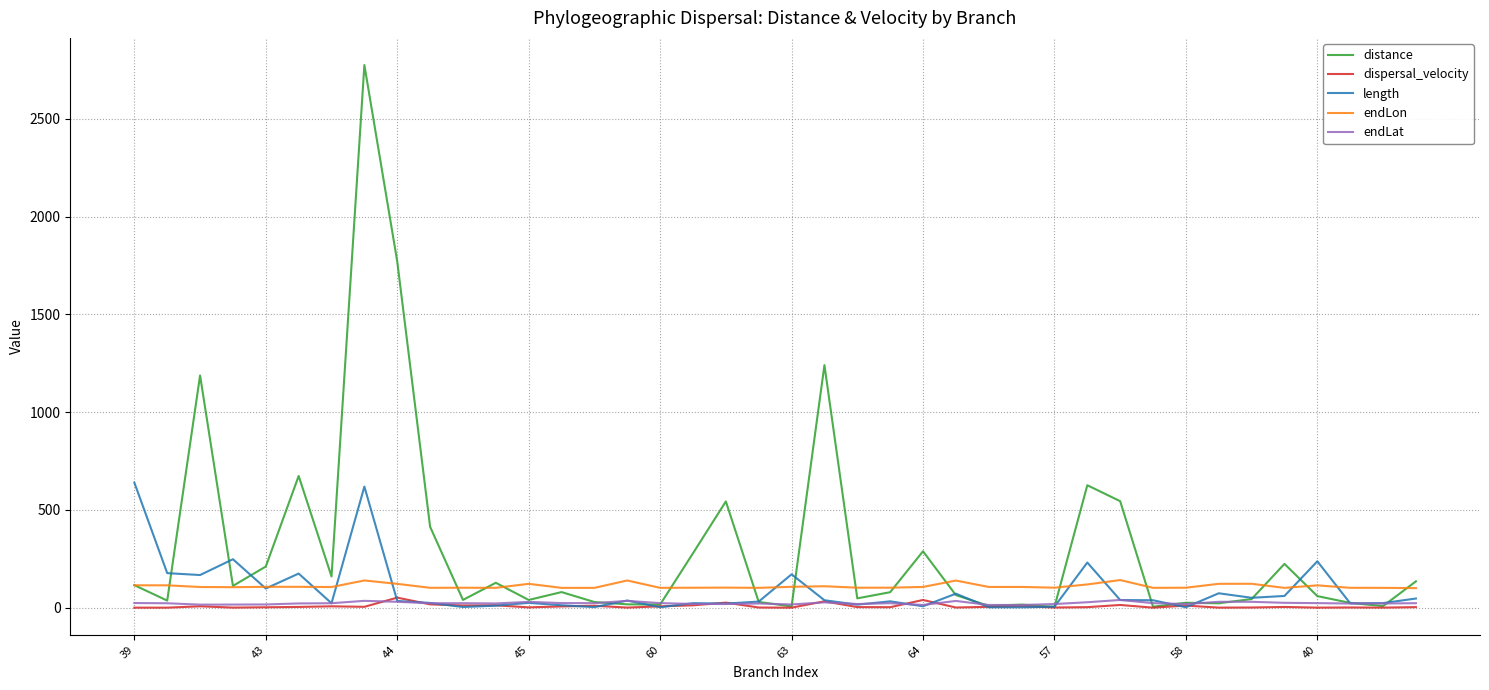

At how many categories does at least one series exceed 1168?

4